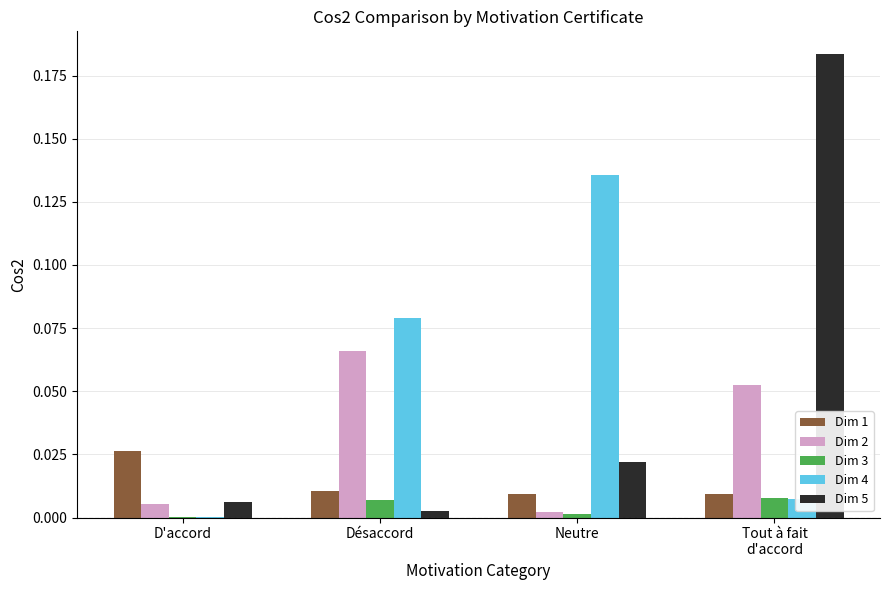

Is the value of Dim 4 at Neutre greater than the value of Dim 1 at Neutre?

Yes